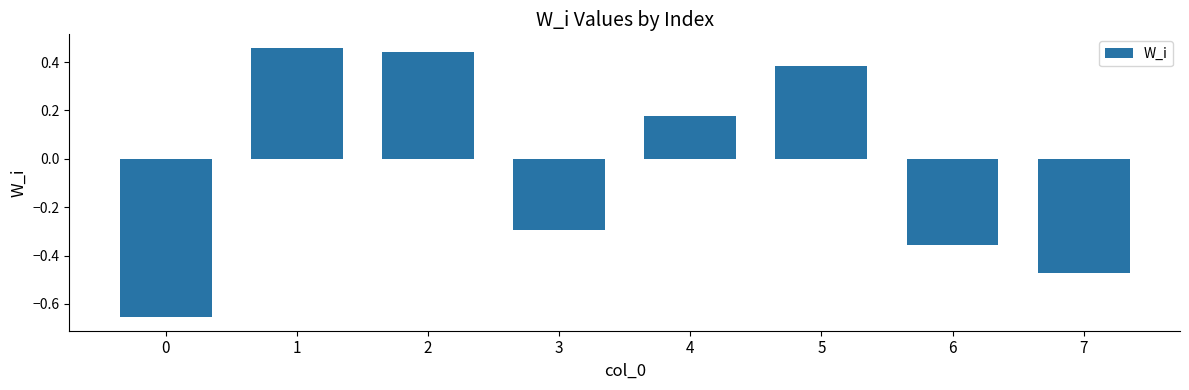

List the labels in order of value, smallest first.

0, 7, 6, 3, 4, 5, 2, 1